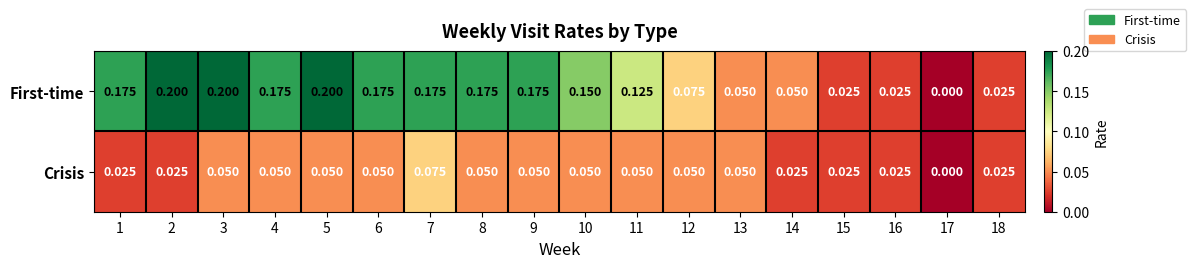

Between 2 and 13, which series saw the biggest shift?

First-time